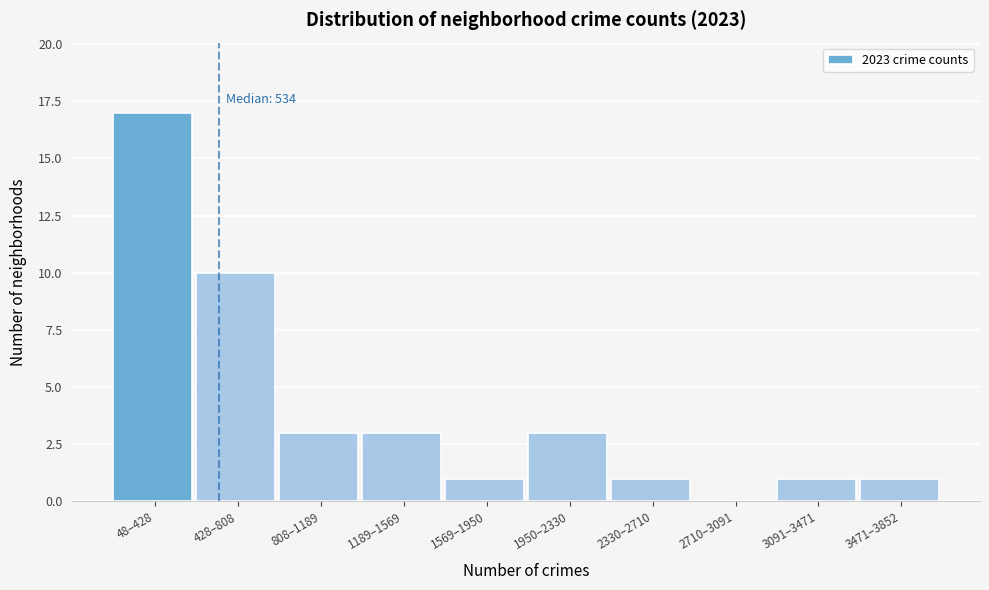

Reading left to right, transcribe all the data shown in this chart.

48–428=17	428–808=10	808–1189=3	1189–1569=3	1569–1950=1	1950–2330=3	2330–2710=1	2710–3091=0	3091–3471=1	3471–3852=1